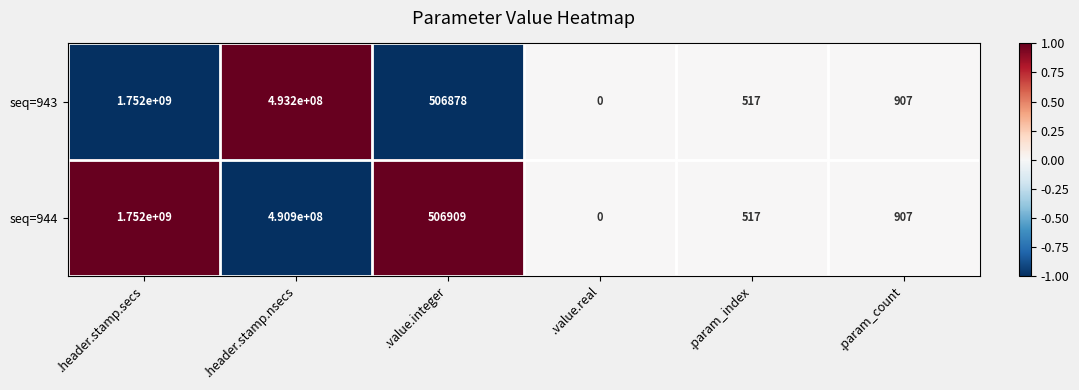

Reading left to right, extract all data points from this chart.

seq=943: .header.stamp.secs=1752000000	.header.stamp.nsecs=493200000	.value.integer=506878	.value.real=0	.param_index=517	.param_count=907
seq=944: .header.stamp.secs=1752000000	.header.stamp.nsecs=490900000	.value.integer=506909	.value.real=0	.param_index=517	.param_count=907